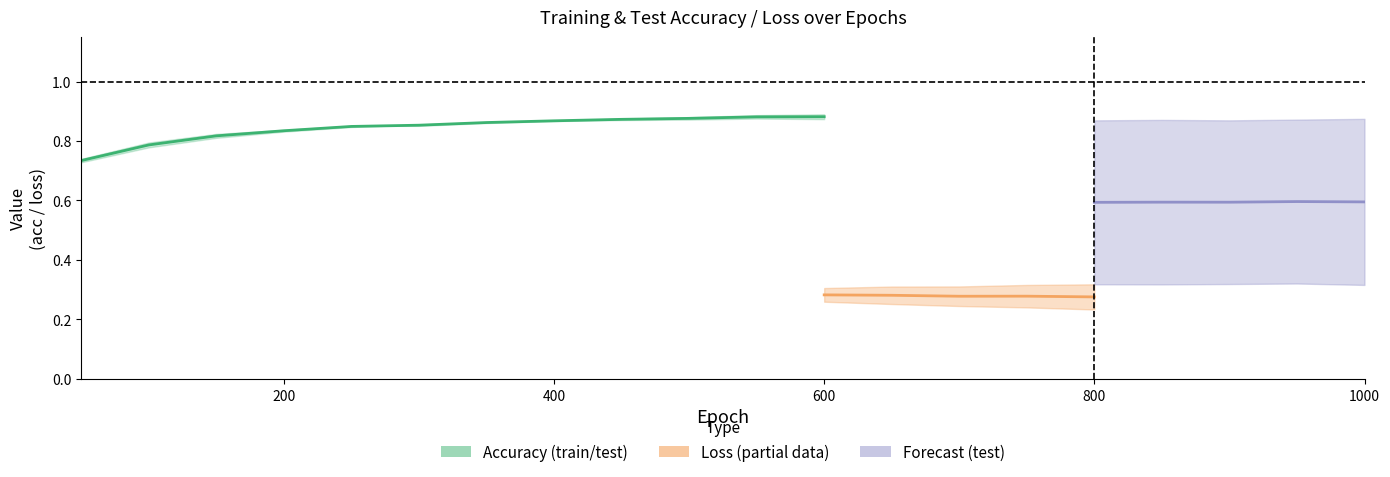

Read the test acc value at 450.

0.9